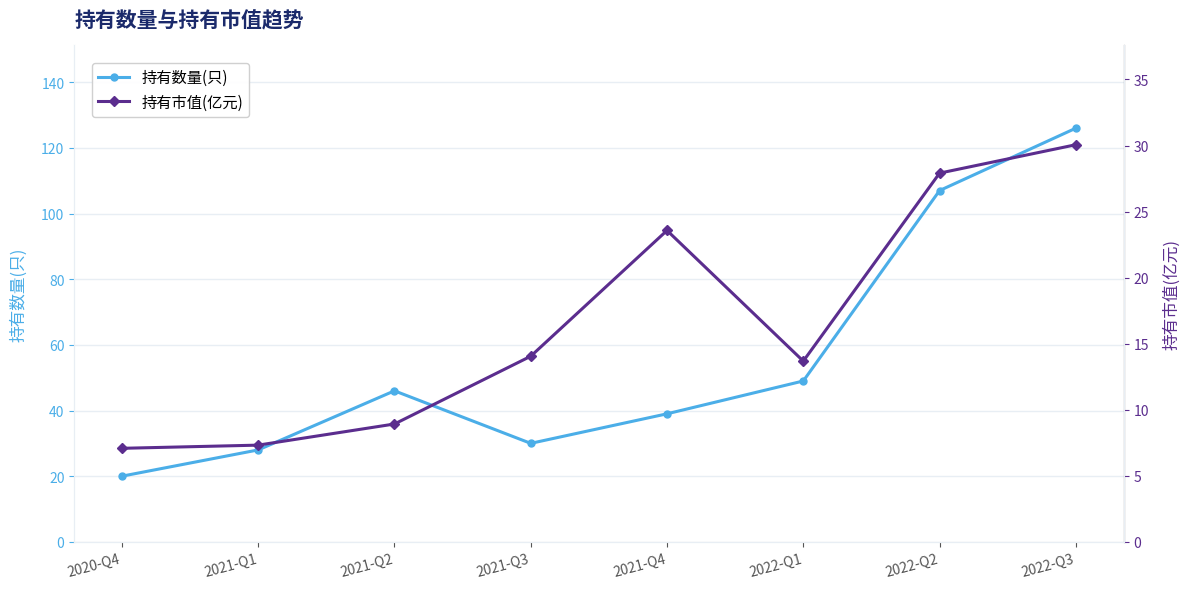

In 持有数量(只), how many points are lower than both neighbors (excluding endpoints)?

1